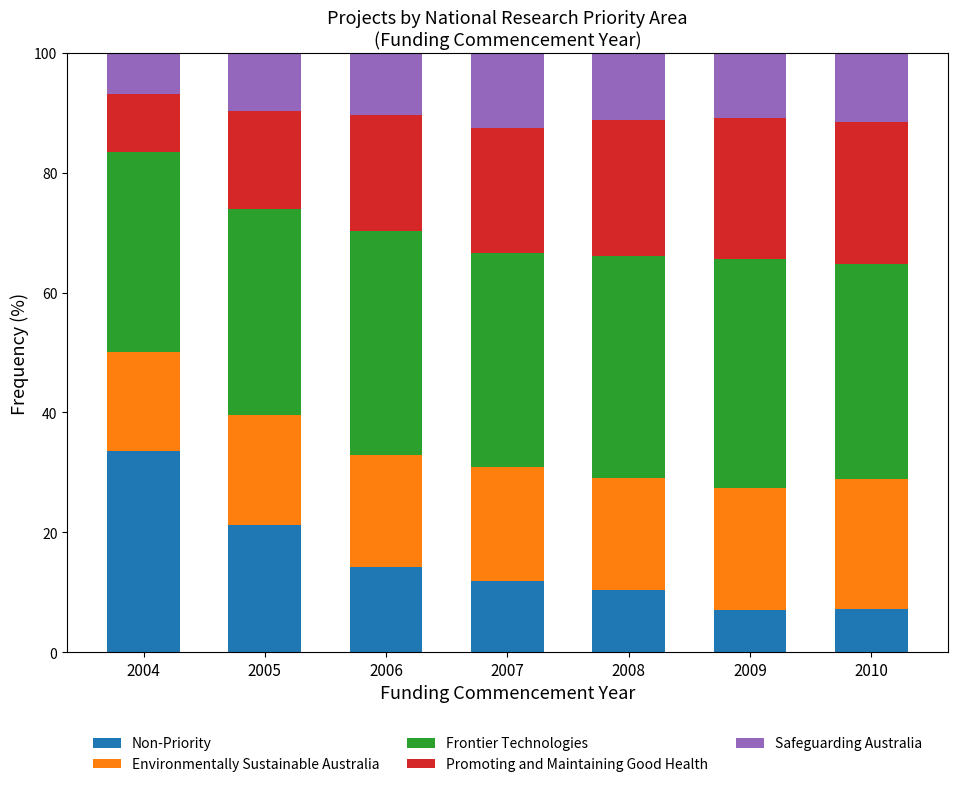

The value of Non-Priority at 2005 is 21.2. True or false?

True